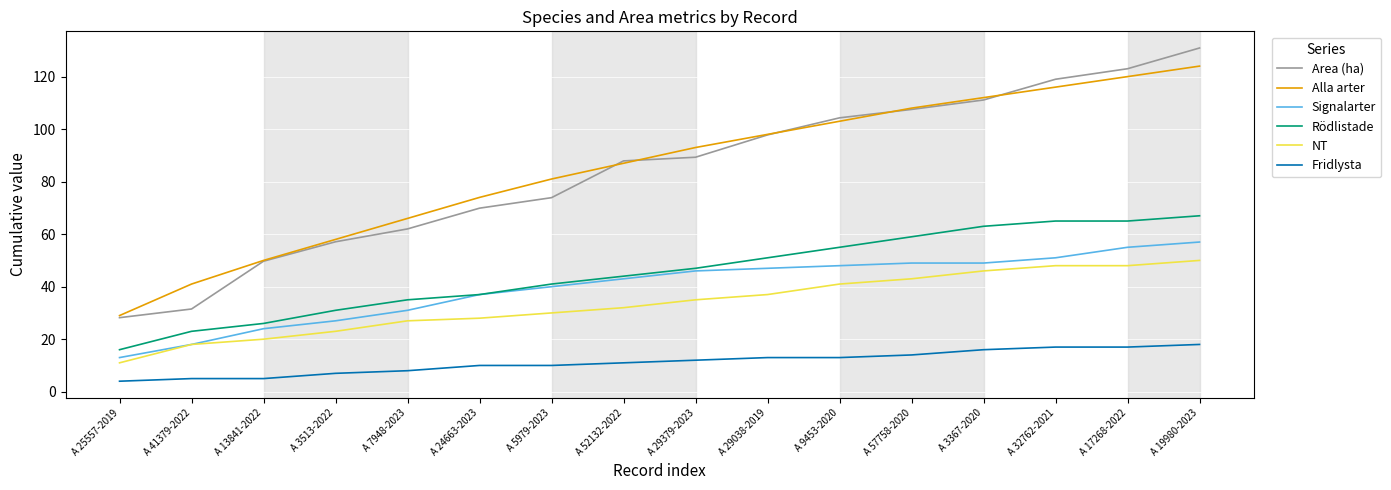

Reading right to left, what are all the values shown in this chart?

Area (ha): A 19980-2023=130.9	A 17268-2022=123.0	A 32762-2021=119.0	A 3367-2020=111.1	A 57758-2020=107.5	A 9453-2020=104.3	A 29038-2019=97.8	A 29379-2023=89.3	A 52132-2022=87.9	A 5979-2023=73.9	A 24663-2023=69.9	A 7948-2023=62.0	A 3513-2022=57.1	A 13841-2022=49.7	A 41379-2022=31.5	A 25557-2019=28.2
Alla arter: A 19980-2023=124.0	A 17268-2022=120.0	A 32762-2021=116.0	A 3367-2020=112.0	A 57758-2020=108.0	A 9453-2020=103.0	A 29038-2019=98.0	A 29379-2023=93.0	A 52132-2022=87.0	A 5979-2023=81.0	A 24663-2023=74.0	A 7948-2023=66.0	A 3513-2022=58.0	A 13841-2022=50.0	A 41379-2022=41.0	A 25557-2019=29.0
Signalarter: A 19980-2023=57.0	A 17268-2022=55.0	A 32762-2021=51.0	A 3367-2020=49.0	A 57758-2020=49.0	A 9453-2020=48.0	A 29038-2019=47.0	A 29379-2023=46.0	A 52132-2022=43.0	A 5979-2023=40.0	A 24663-2023=37.0	A 7948-2023=31.0	A 3513-2022=27.0	A 13841-2022=24.0	A 41379-2022=18.0	A 25557-2019=13.0
Rödlistade: A 19980-2023=67.0	A 17268-2022=65.0	A 32762-2021=65.0	A 3367-2020=63.0	A 57758-2020=59.0	A 9453-2020=55.0	A 29038-2019=51.0	A 29379-2023=47.0	A 52132-2022=44.0	A 5979-2023=41.0	A 24663-2023=37.0	A 7948-2023=35.0	A 3513-2022=31.0	A 13841-2022=26.0	A 41379-2022=23.0	A 25557-2019=16.0
NT: A 19980-2023=50.0	A 17268-2022=48.0	A 32762-2021=48.0	A 3367-2020=46.0	A 57758-2020=43.0	A 9453-2020=41.0	A 29038-2019=37.0	A 29379-2023=35.0	A 52132-2022=32.0	A 5979-2023=30.0	A 24663-2023=28.0	A 7948-2023=27.0	A 3513-2022=23.0	A 13841-2022=20.0	A 41379-2022=18.0	A 25557-2019=11.0
Fridlysta: A 19980-2023=18.0	A 17268-2022=17.0	A 32762-2021=17.0	A 3367-2020=16.0	A 57758-2020=14.0	A 9453-2020=13.0	A 29038-2019=13.0	A 29379-2023=12.0	A 52132-2022=11.0	A 5979-2023=10.0	A 24663-2023=10.0	A 7948-2023=8.0	A 3513-2022=7.0	A 13841-2022=5.0	A 41379-2022=5.0	A 25557-2019=4.0